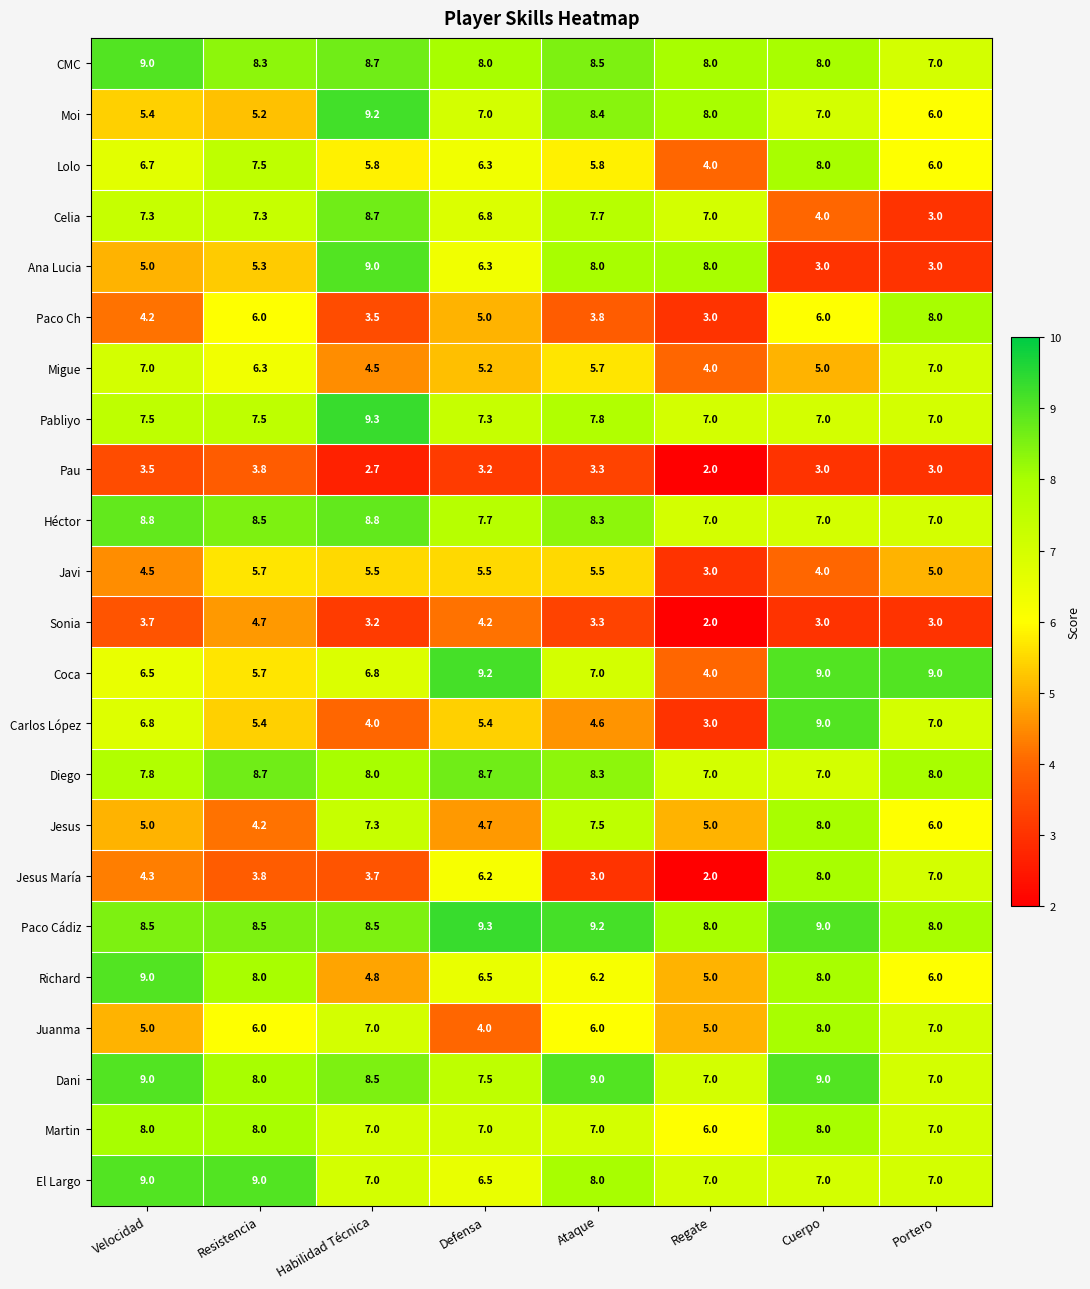

Between Habilidad Técnica and Regate, which series saw the biggest shift?

Coca